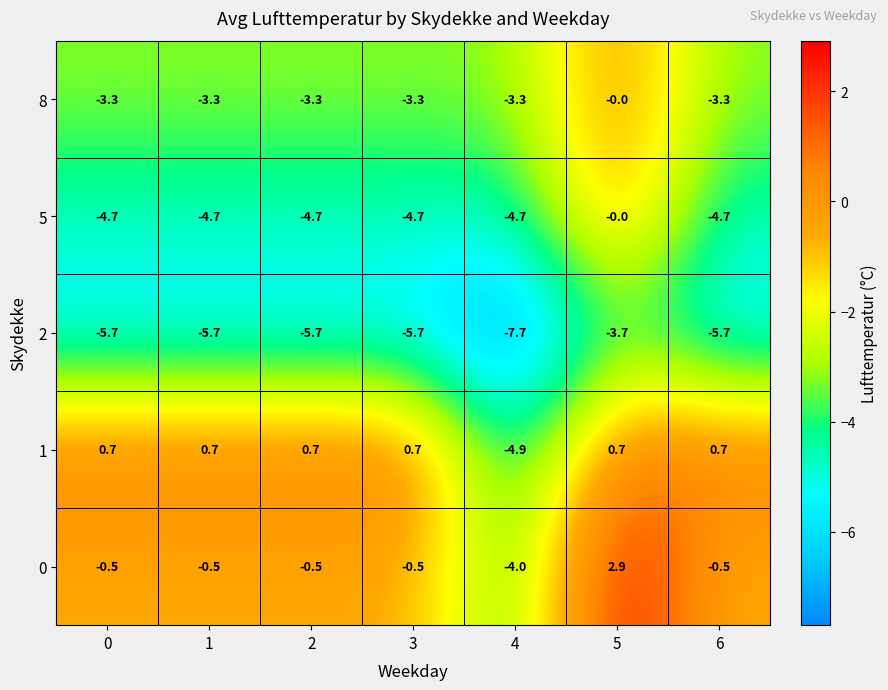

What is the difference between the highest and lowest values at 4?

4.4